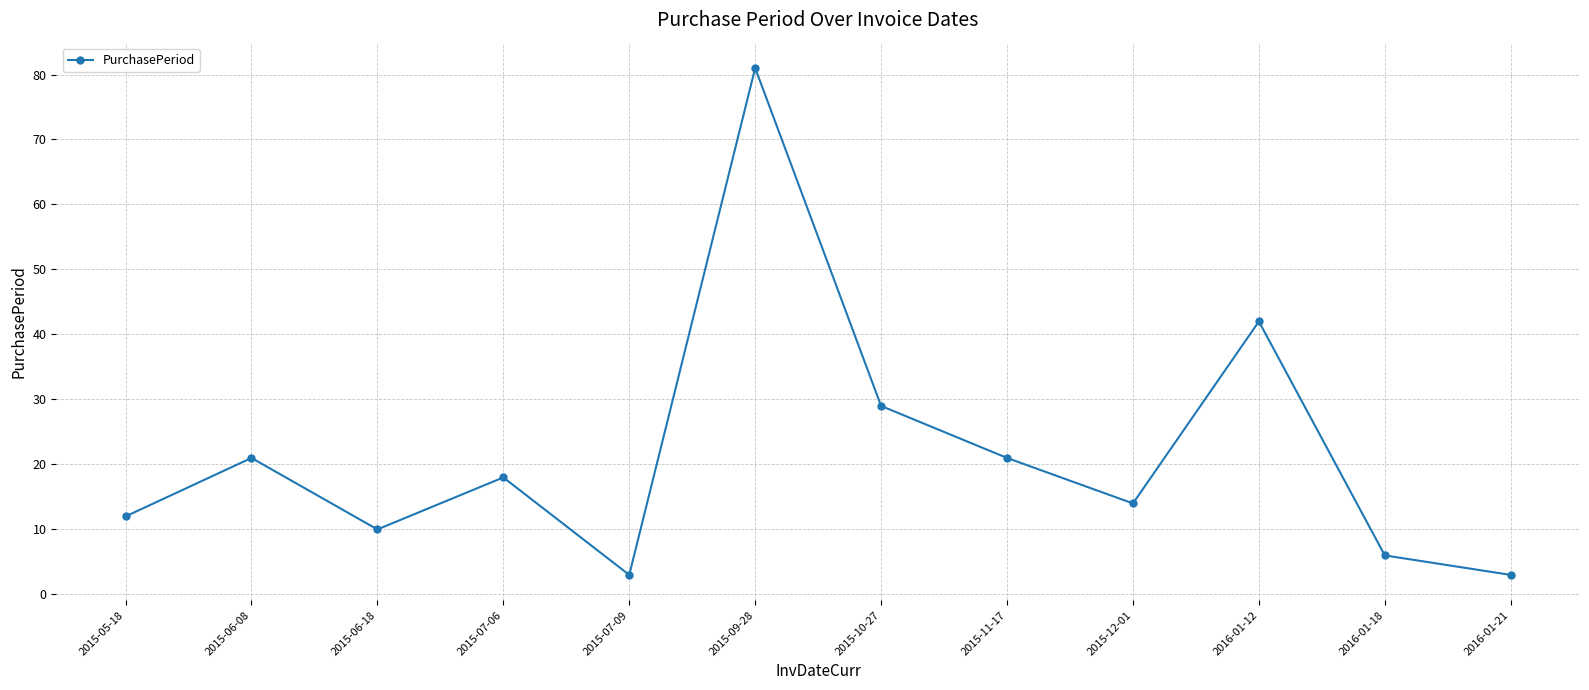

True or false: the data has more than 0 interior local peaks.

True